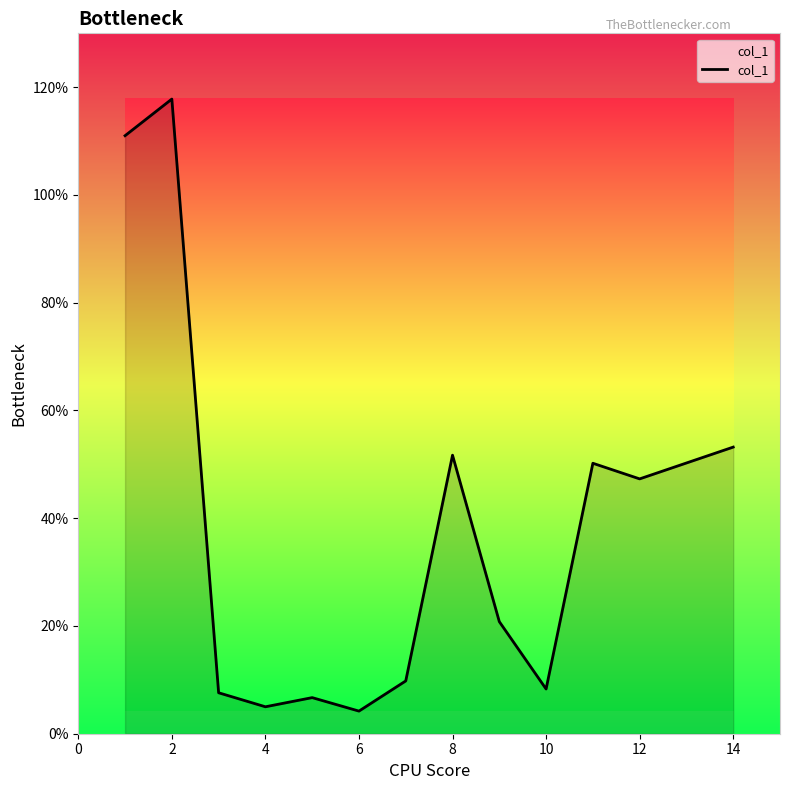

What is the maximum value shown in the chart?

117.8